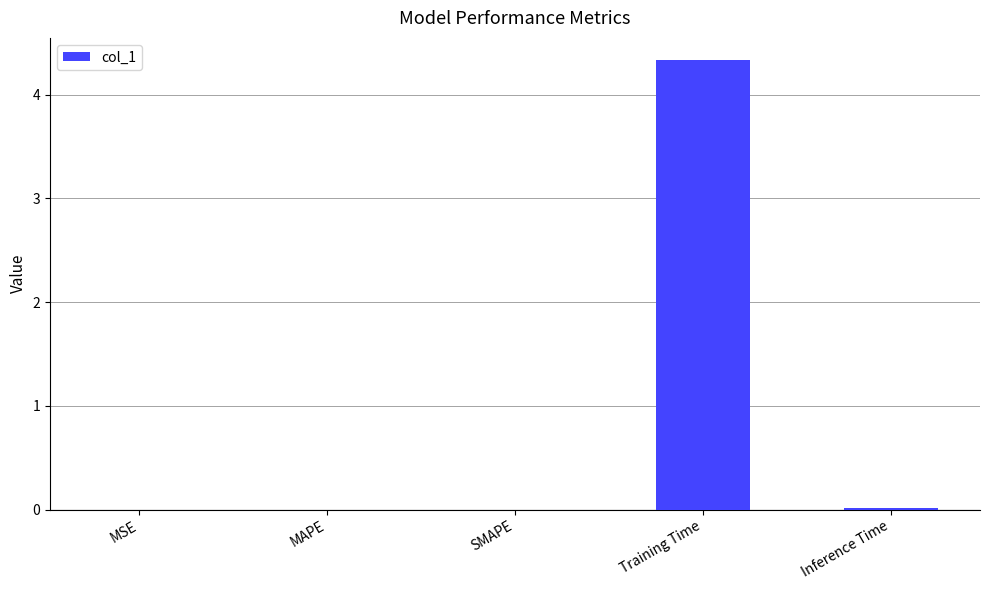

How many series are shown in this chart?

1